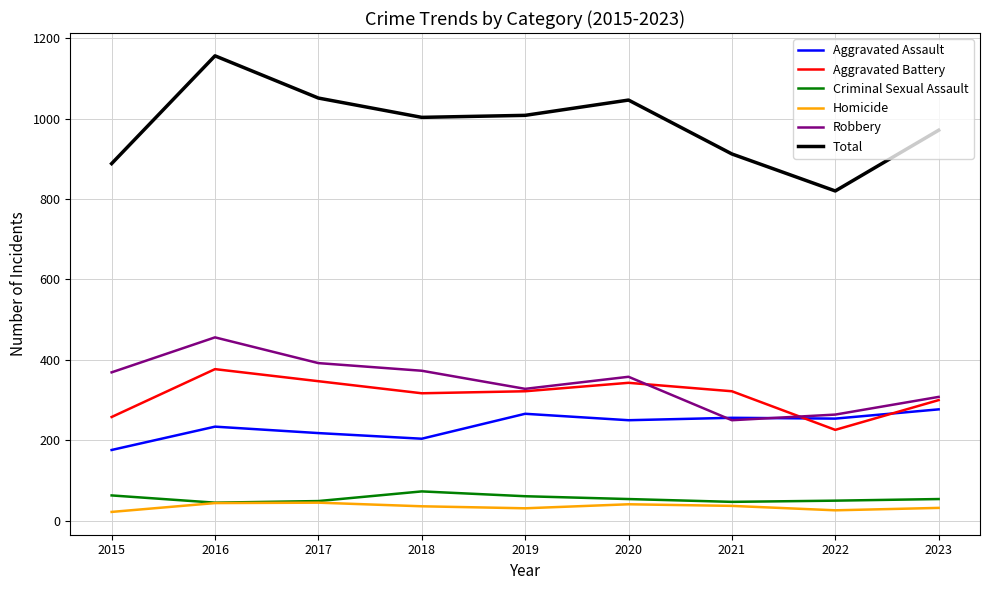

What is the average value of the Aggravated Battery series?

312